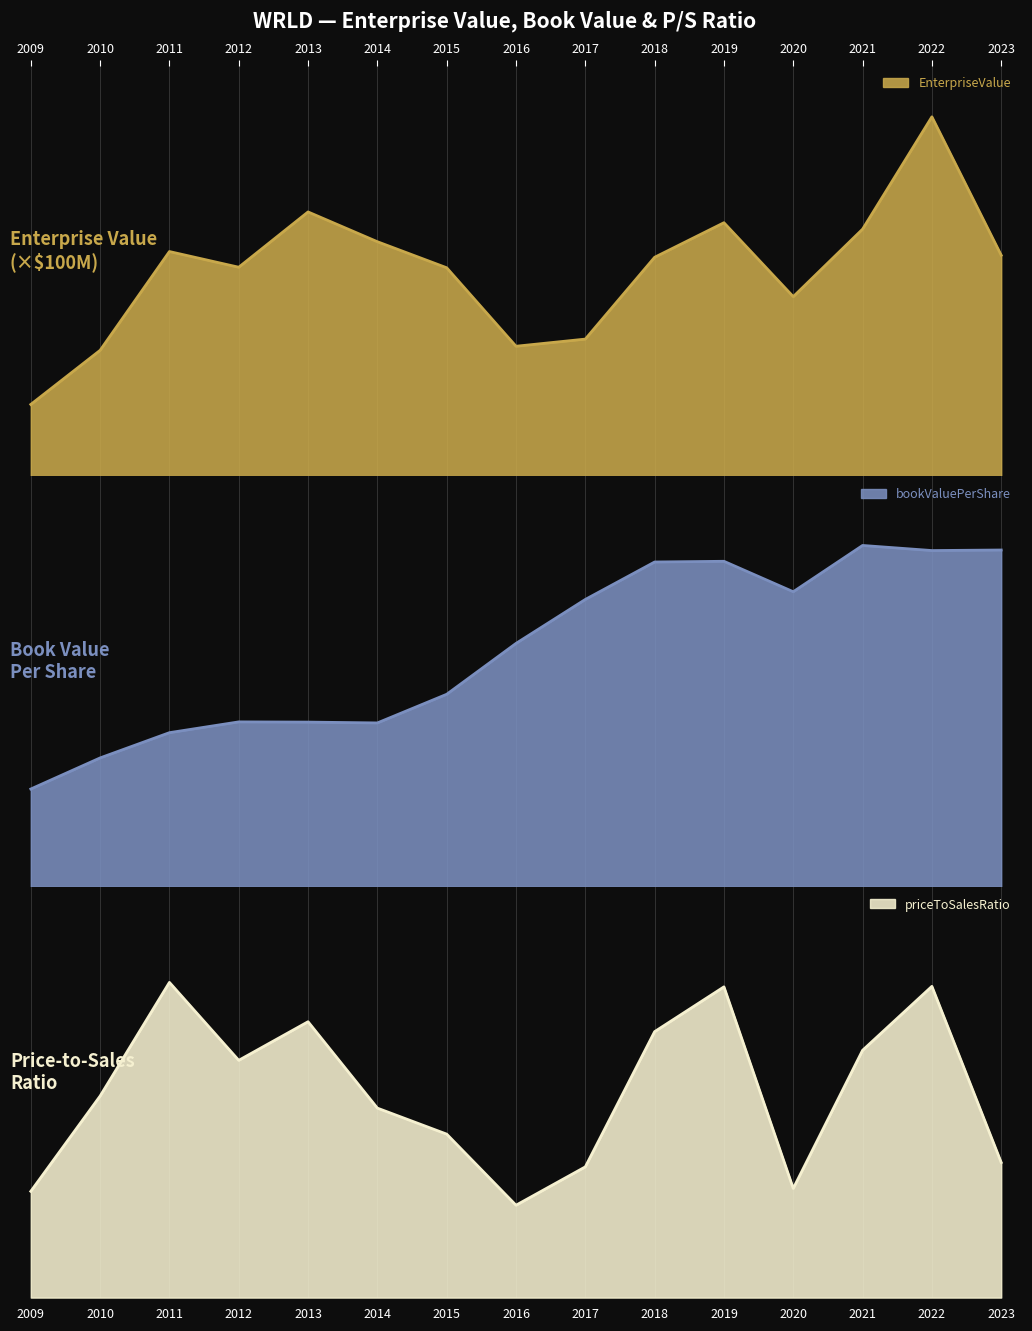

At how many categories does at least one series exceed 39?

8